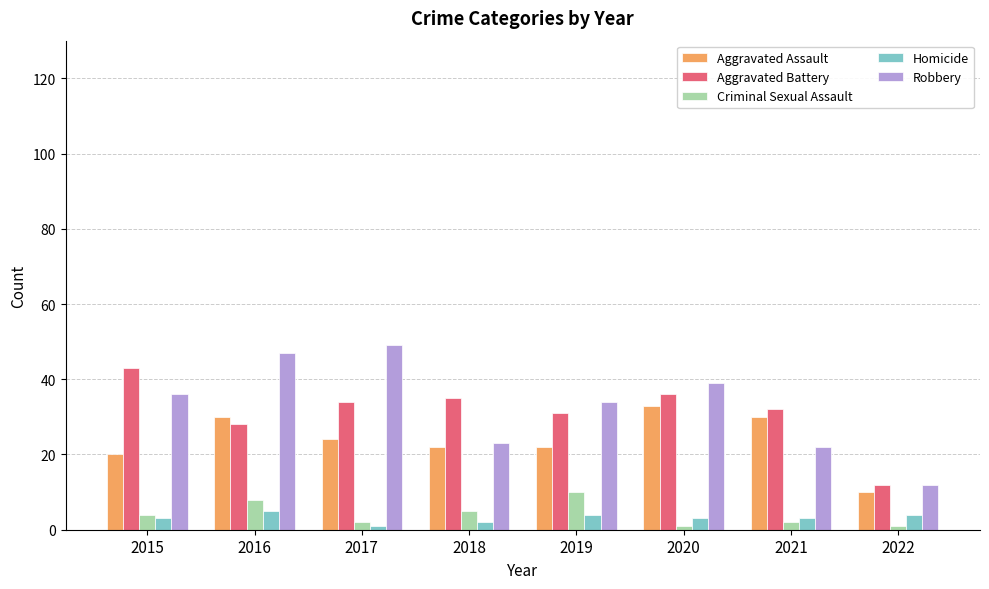

True or false: Aggravated Battery has a value of 12 at 2022.

True